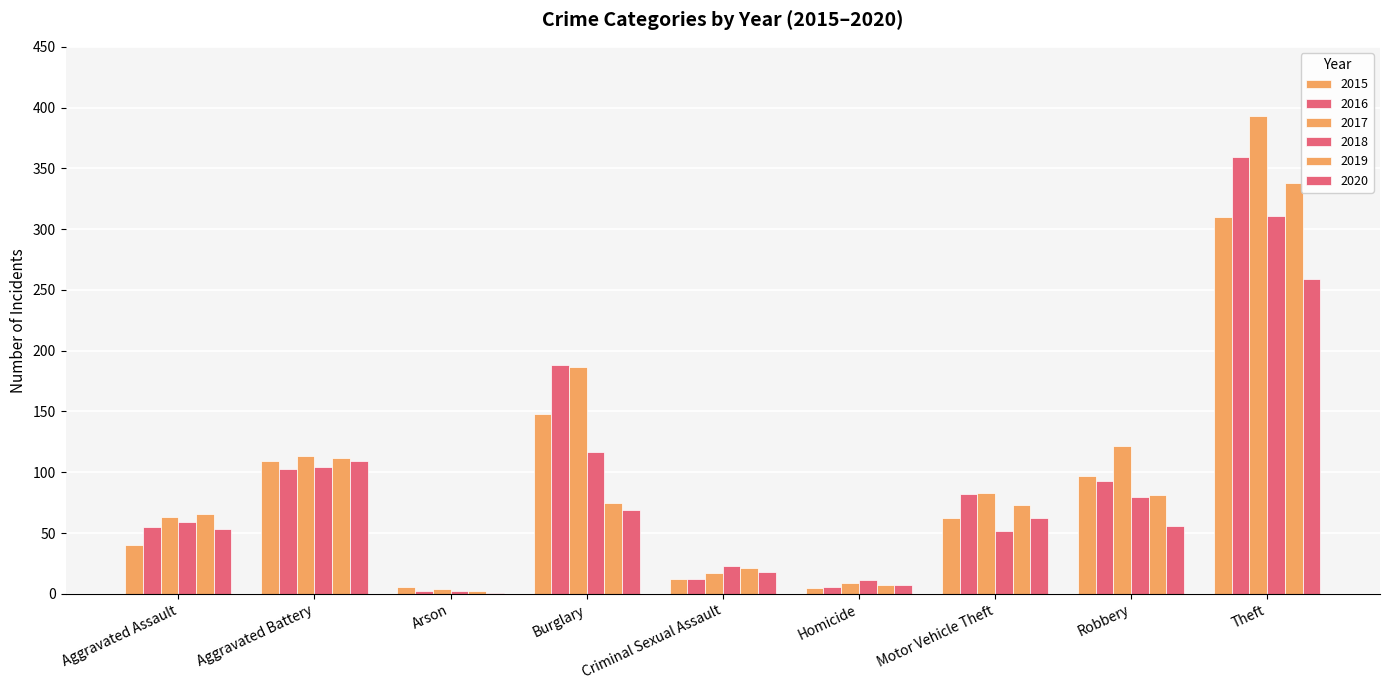

What is the label of the 5th bar from the left?

Criminal Sexual Assault